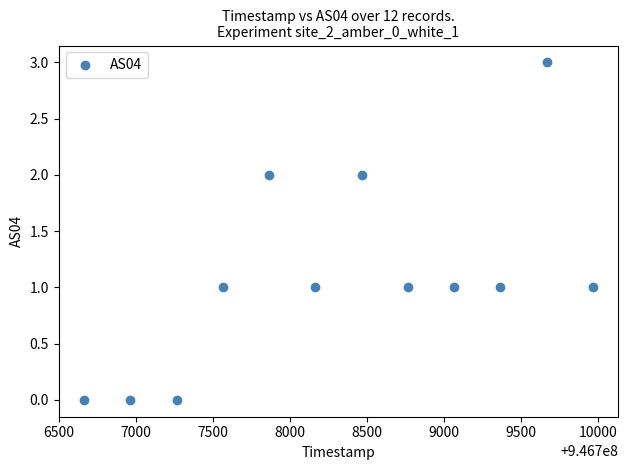

What is the average X value?

946708314